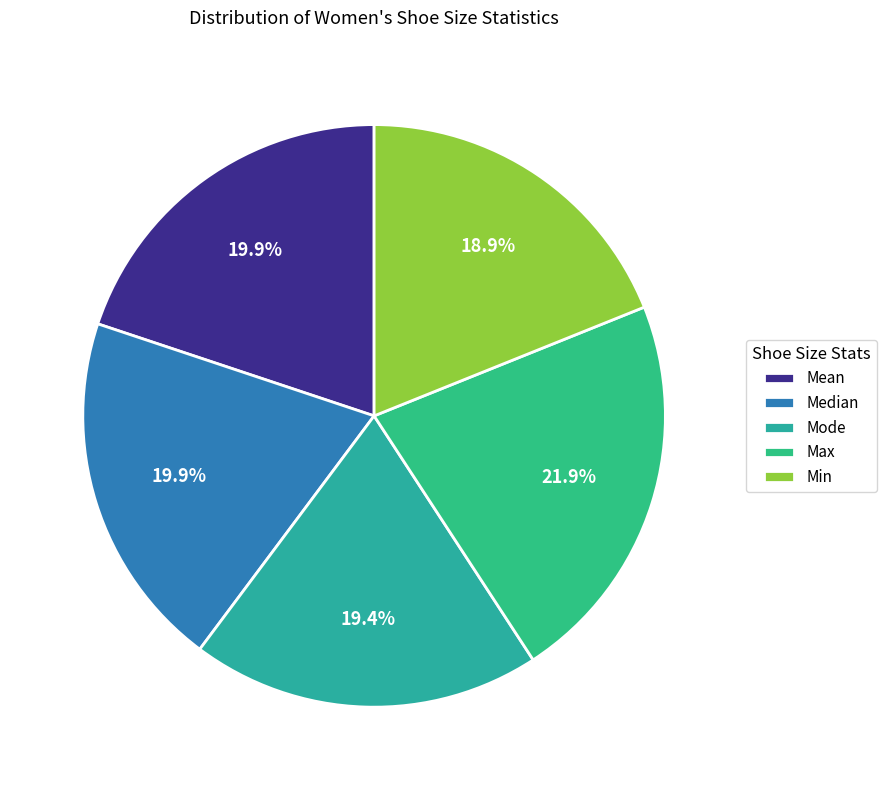

To the nearest percent, what is the combined percentage of Max and Median?

42%